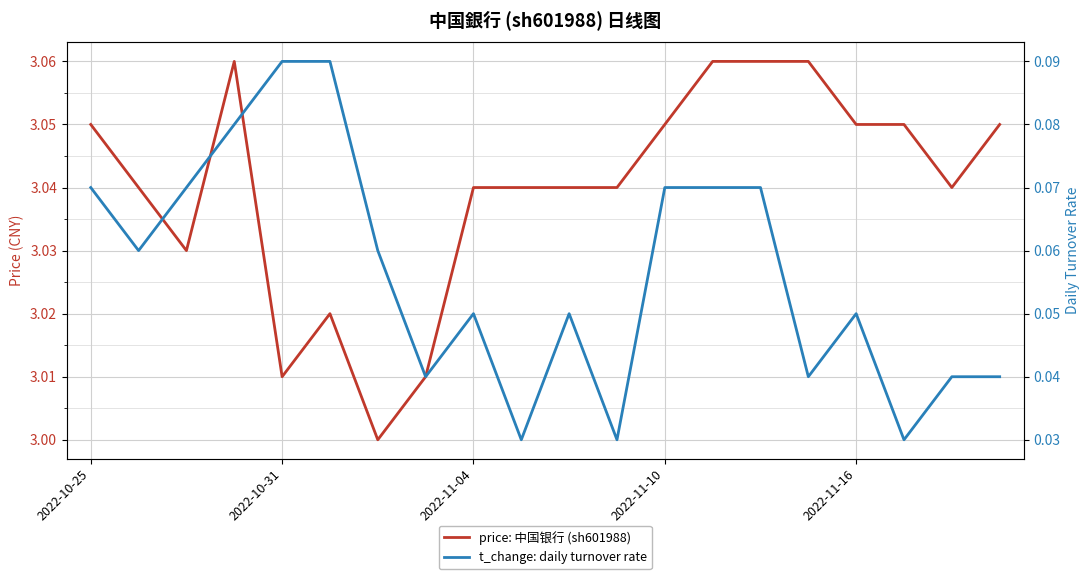

Rank the series by their maximum value, from highest to lowest.

price: 中国银行 (sh601988), t_change: daily turnover rate